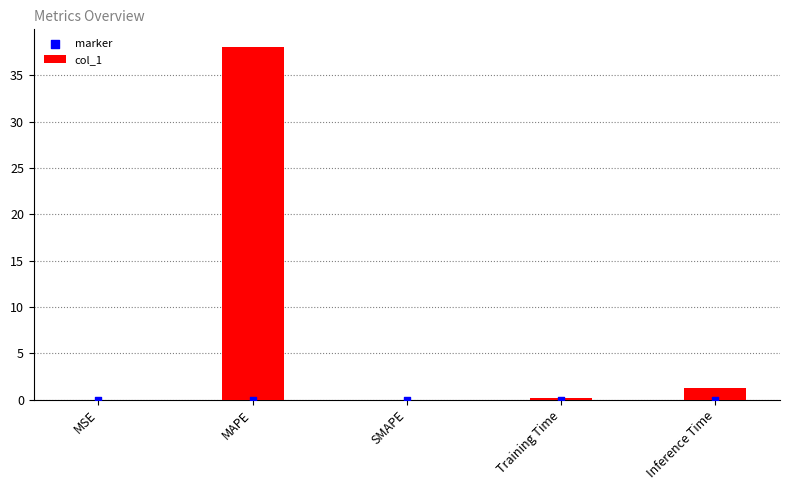

At how many categories does at least one series exceed 35?

1